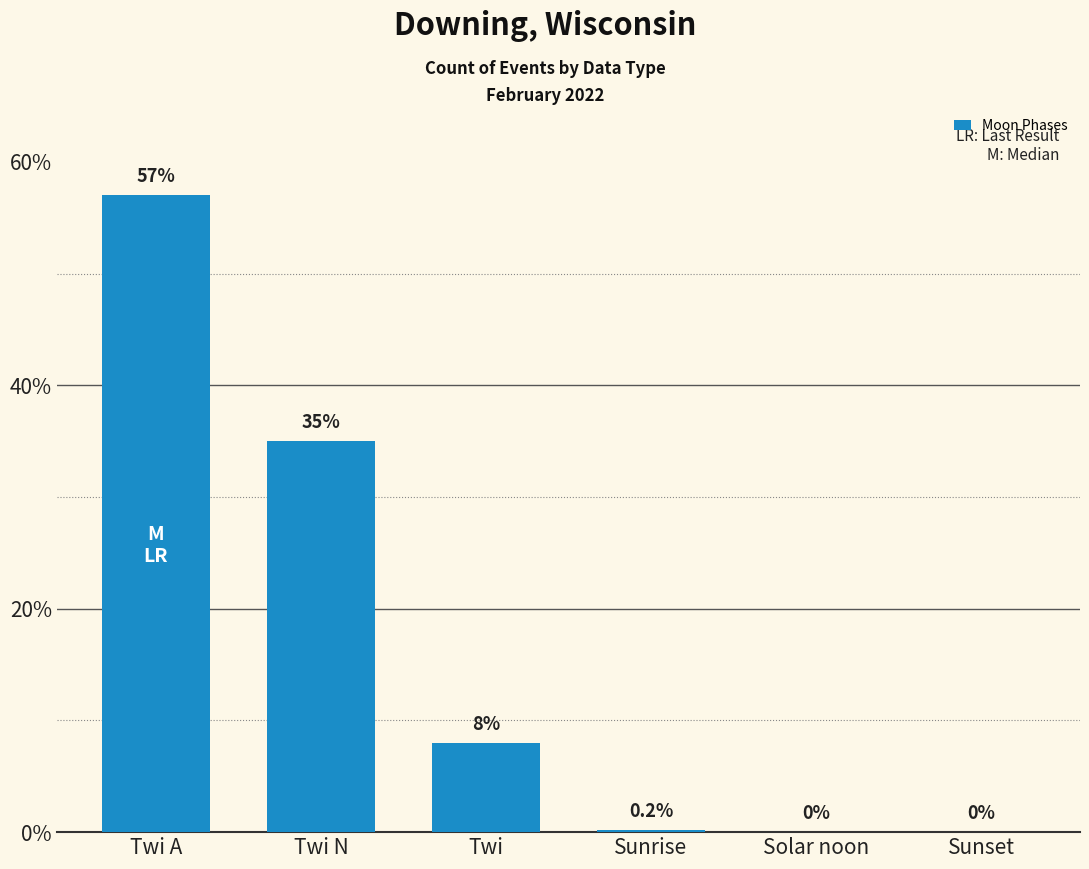

The value at Solar noon is 31.1. True or false?

False